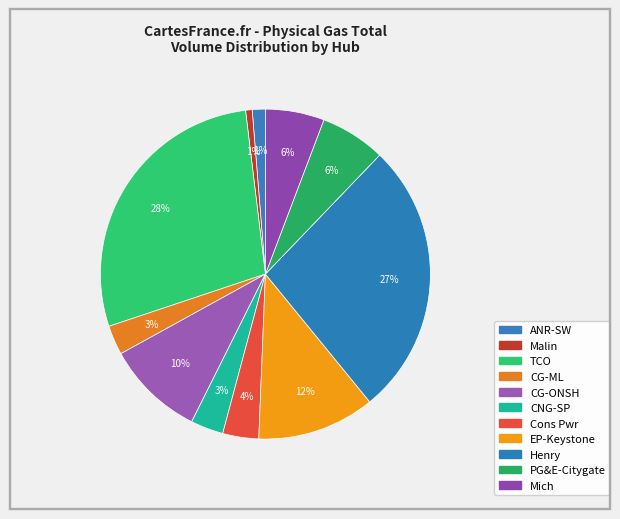

How many segments does this pie chart have?

11